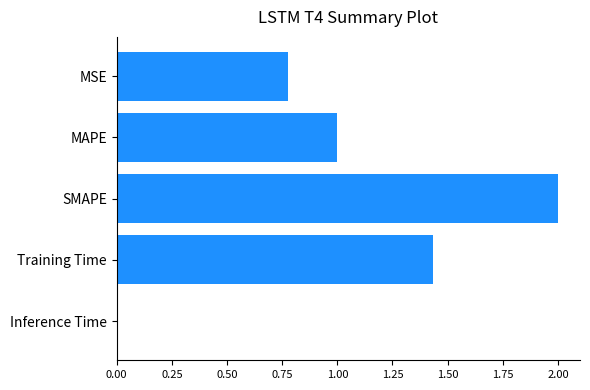

List the labels in order of value, smallest first.

Inference Time, MSE, MAPE, Training Time, SMAPE